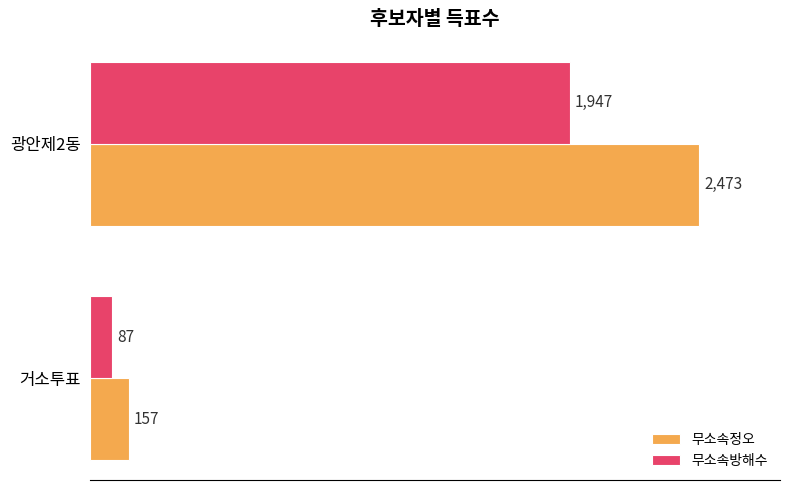

What is the average value of the 무소속방해수 series?

1017